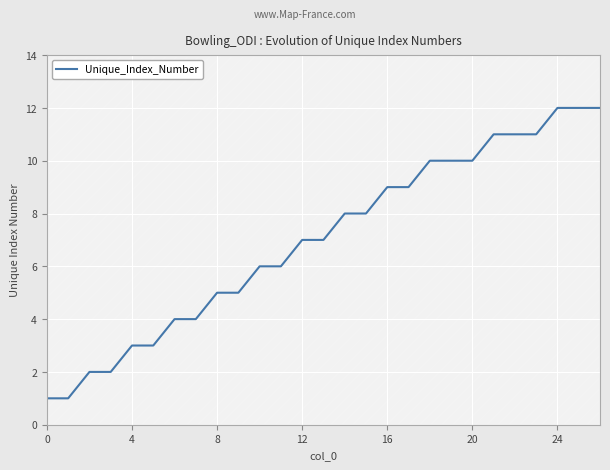

What is the difference between the maximum and minimum values?

11